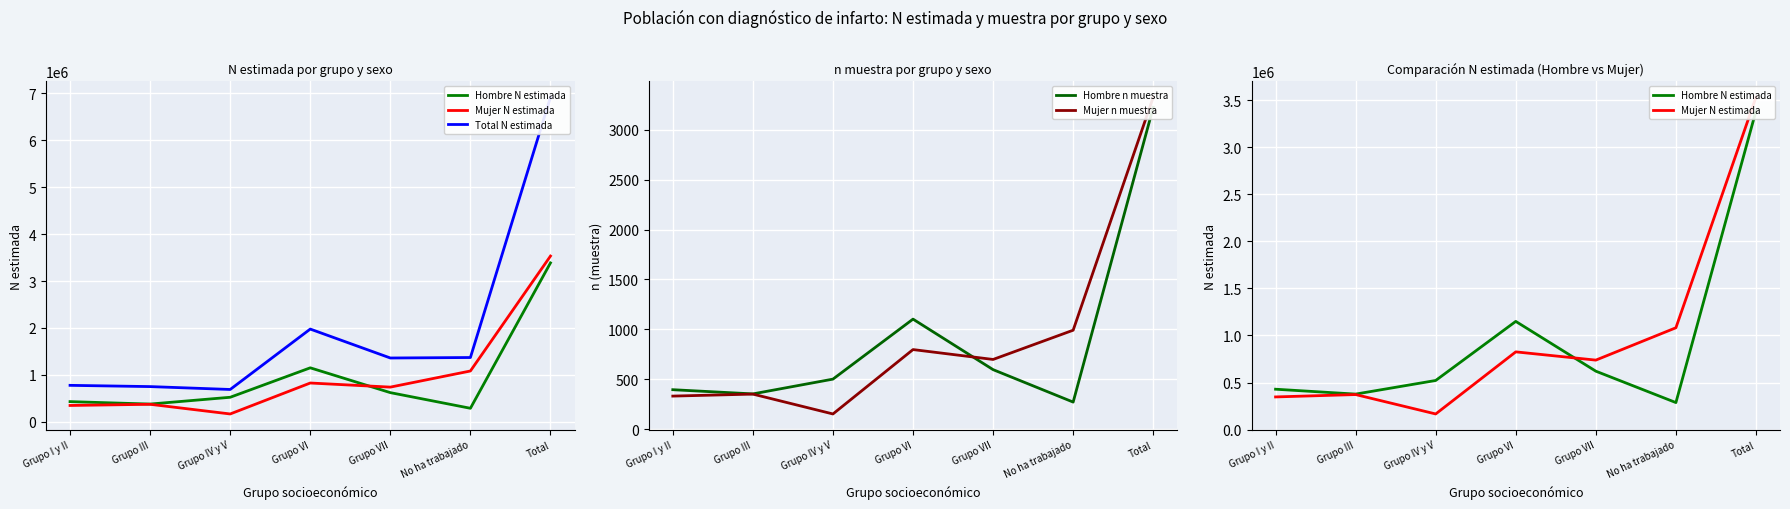

What position from the right is Grupo III?

6